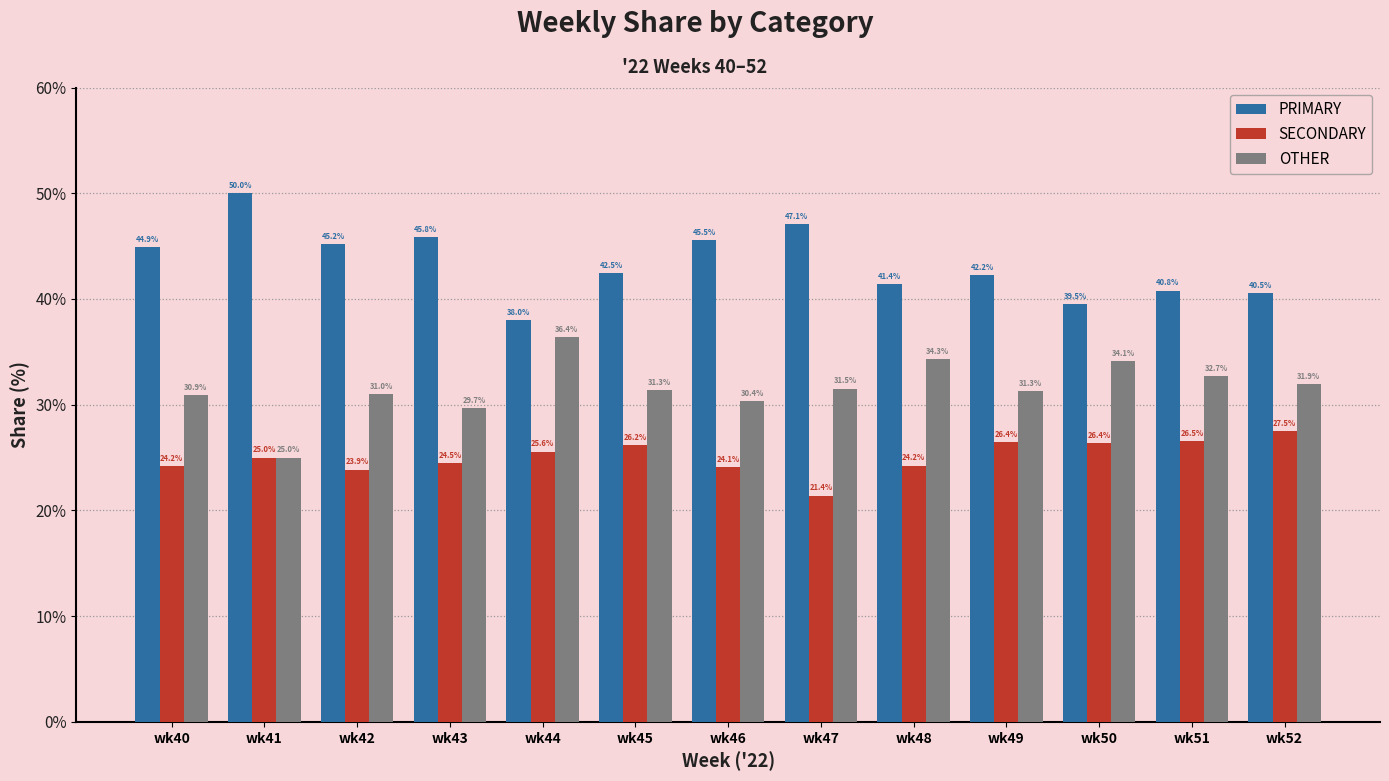

How many categories are shown in the chart?

13